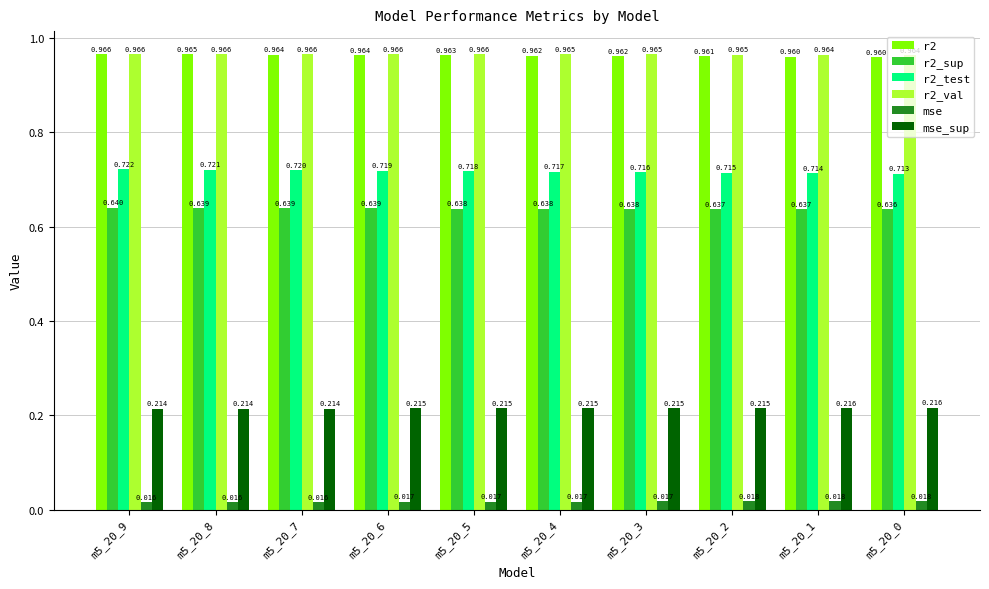

Is the value of r2_sup at m5_20_0 greater than the value of r2_test at m5_20_2?

No